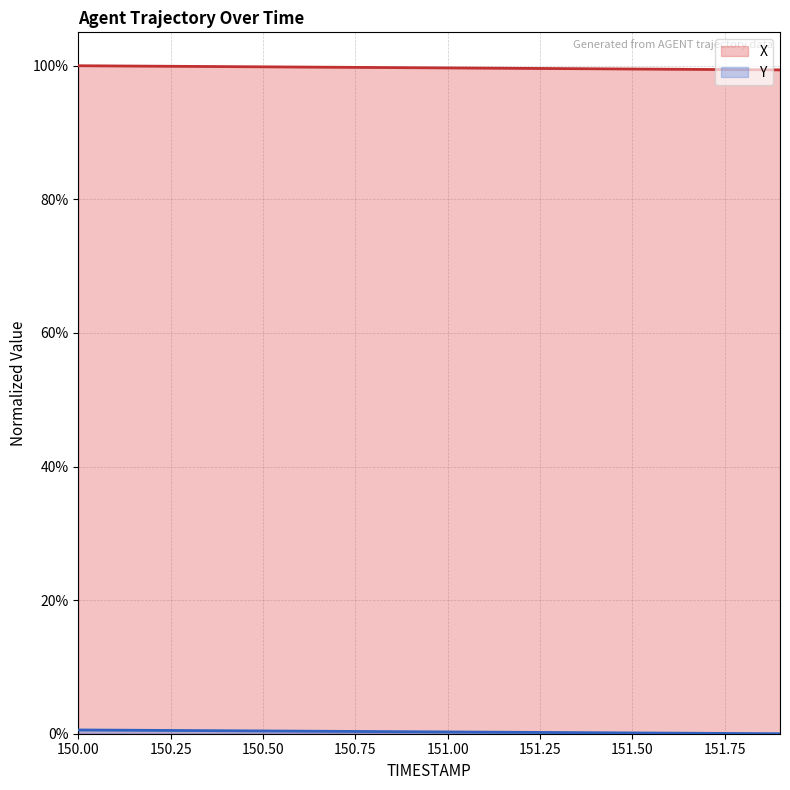

What is the greatest value displayed?

100.0